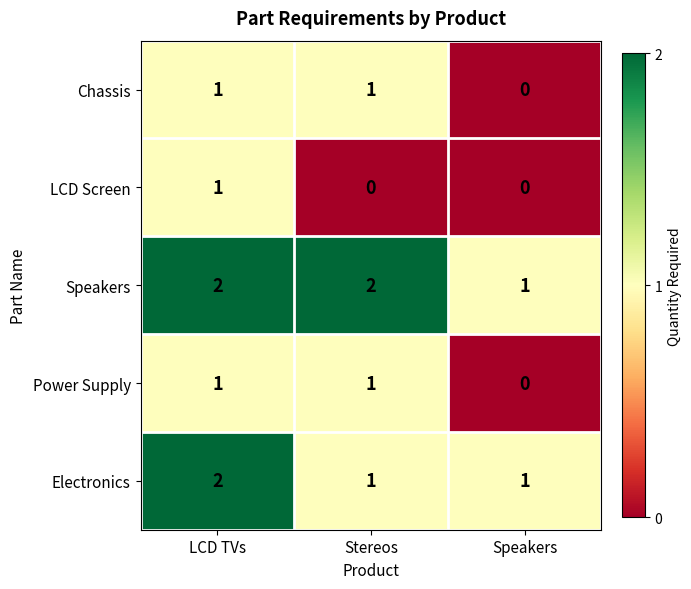

How many data points does each series have?

3